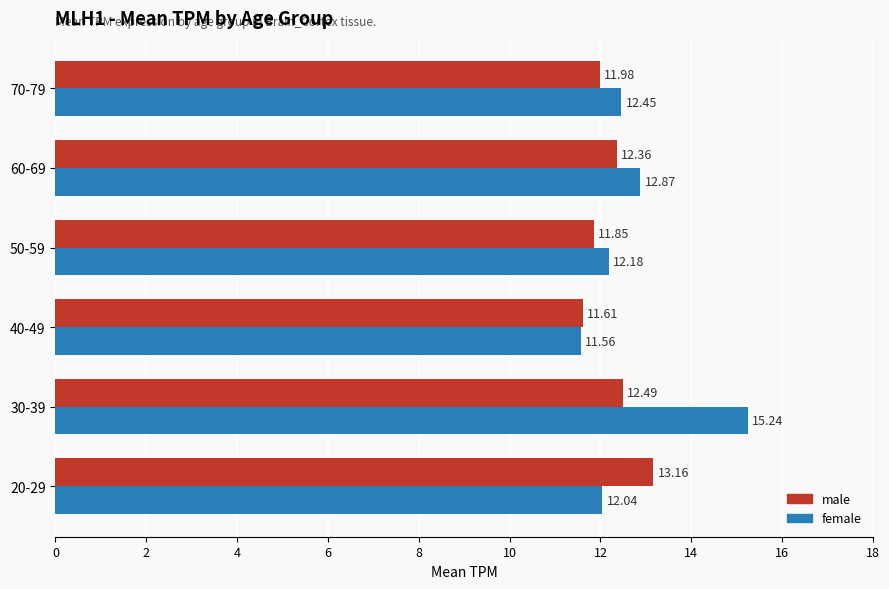

Which series has the largest total across all categories?

female